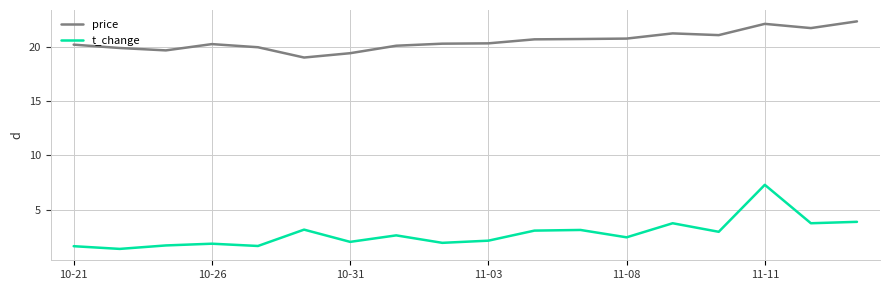

What is the lowest value of the price series?

19.0